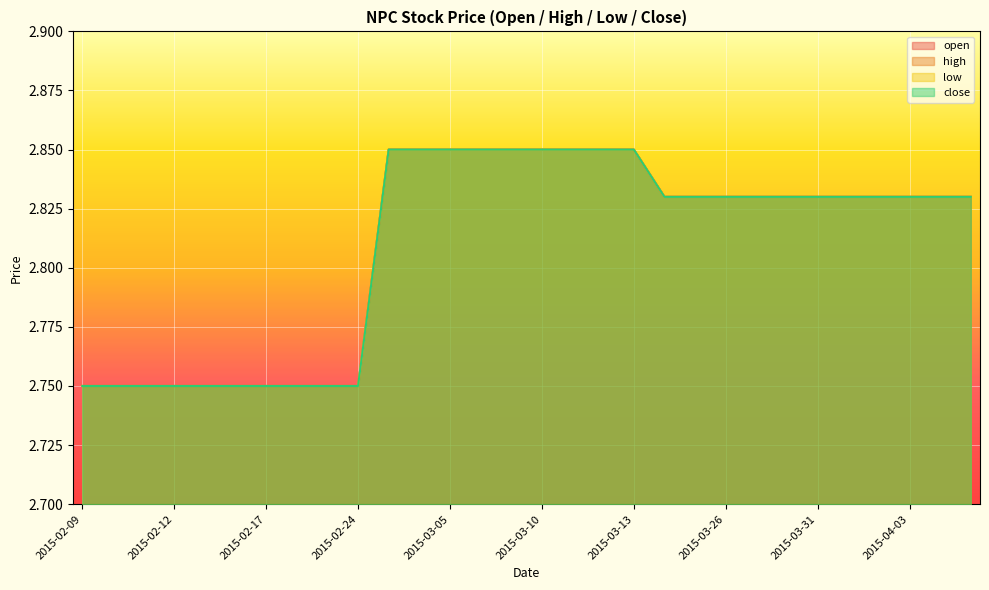

At how many categories does at least one series exceed 2?

30